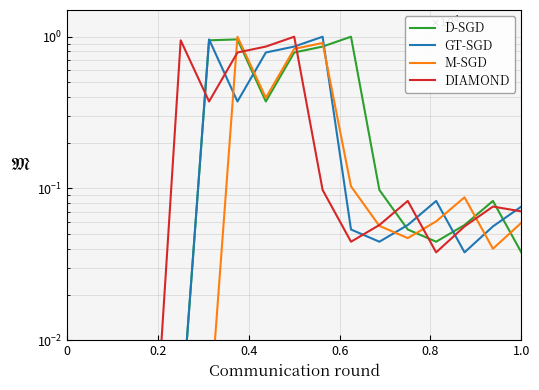

Does the chart have visible grid lines?

Yes